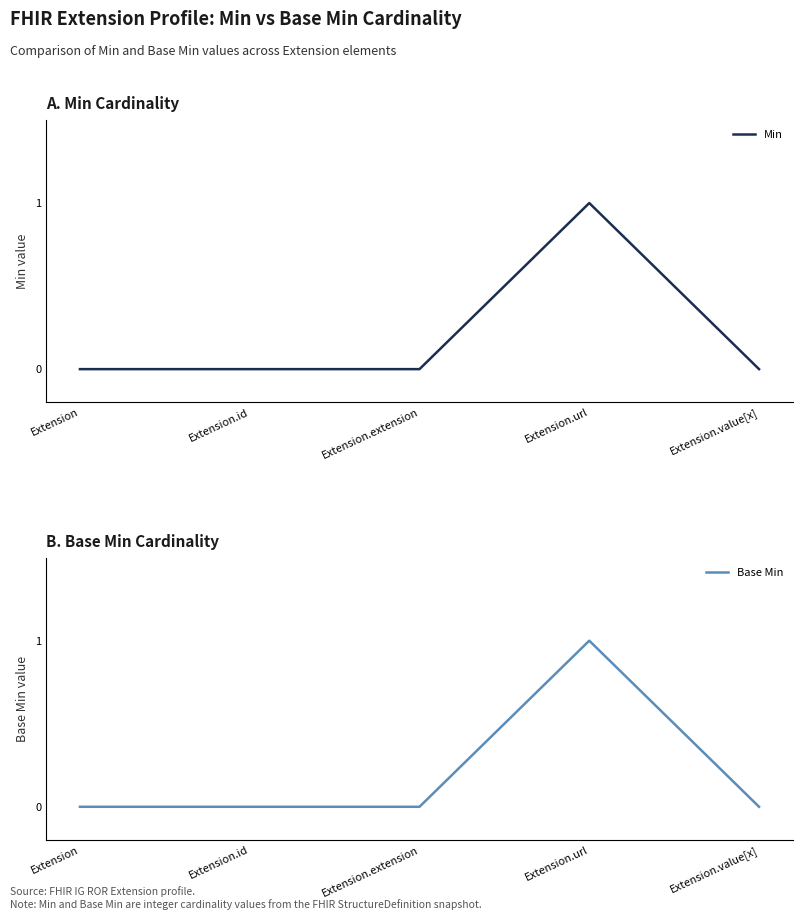

What are all the series names shown in the legend?

Min, Base Min